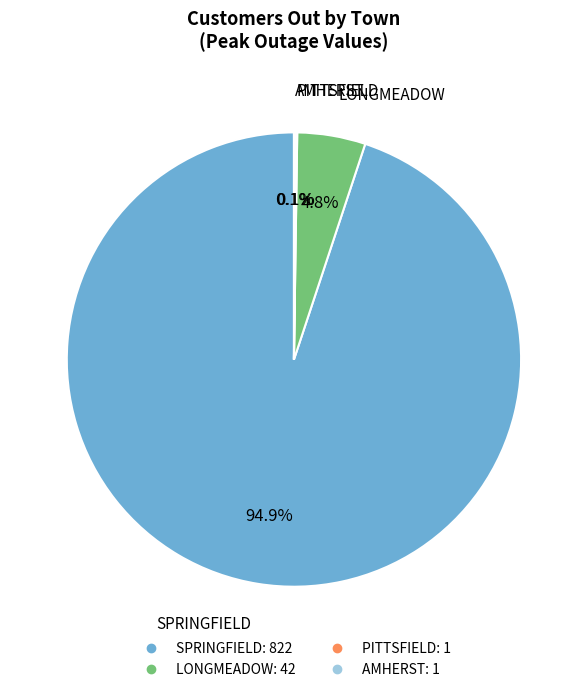

Which category has the biggest portion of the pie?

SPRINGFIELD